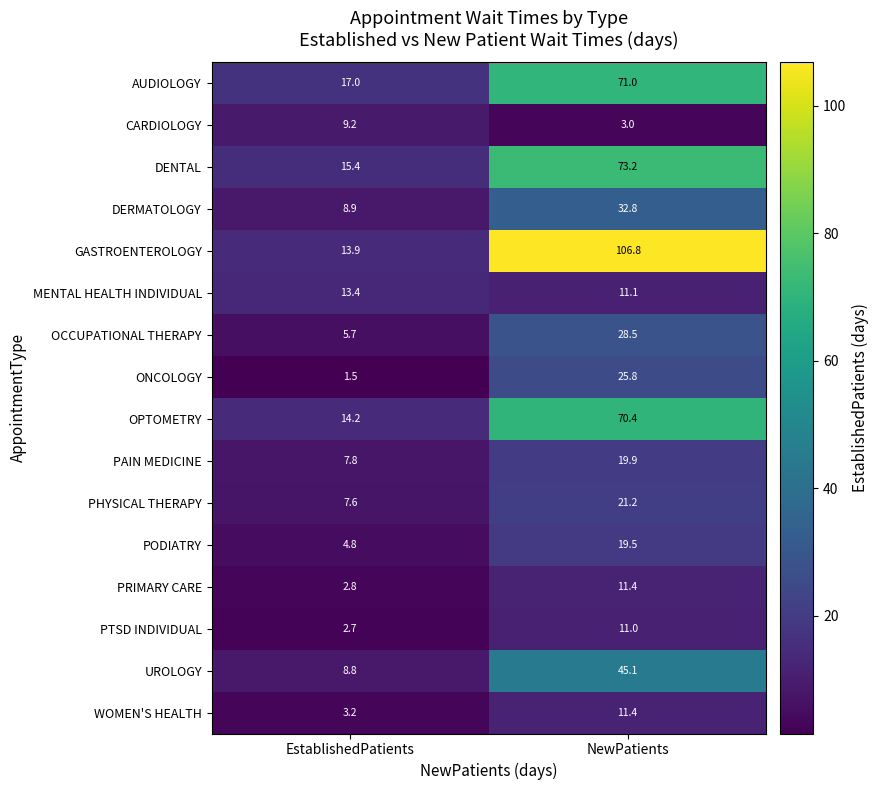

What is the difference between the CARDIOLOGY values at EstablishedPatients and NewPatients?

6.2